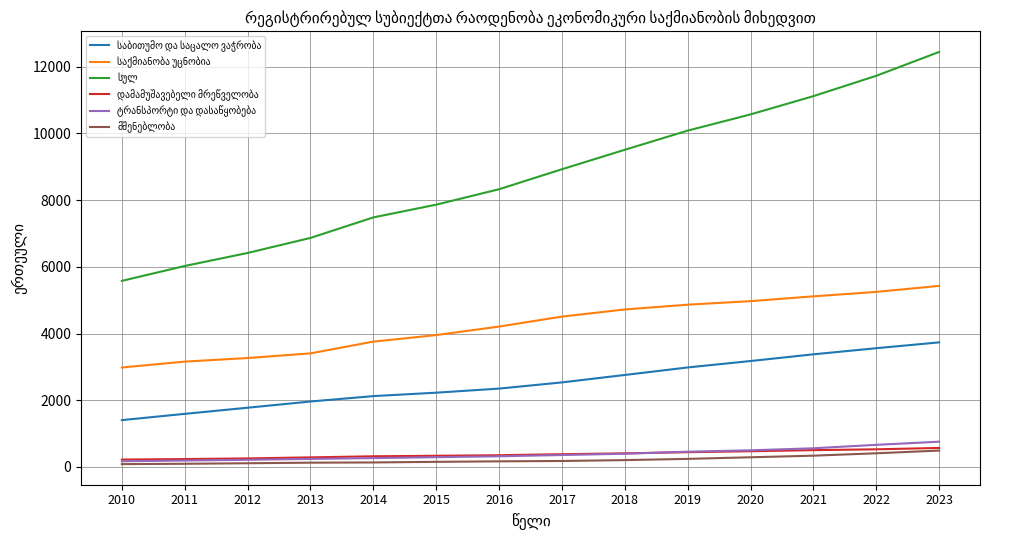

What is the spread (max minus min) of values at 2023?

11952